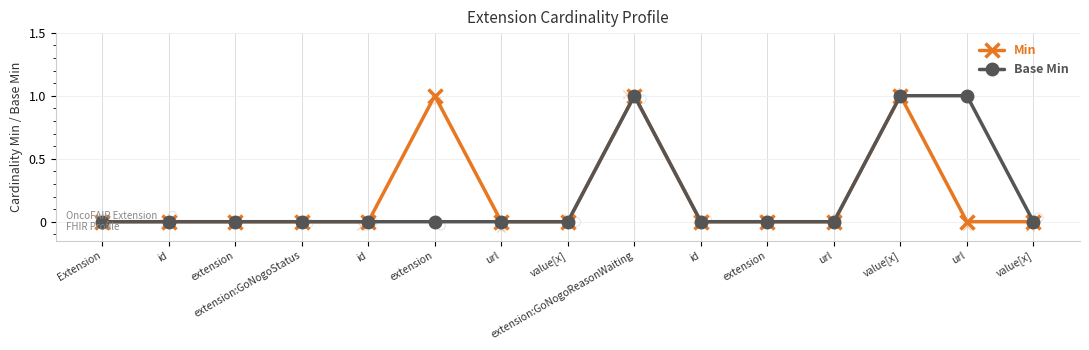

Is the value of Base Min at id greater than the value of Min at id?

No